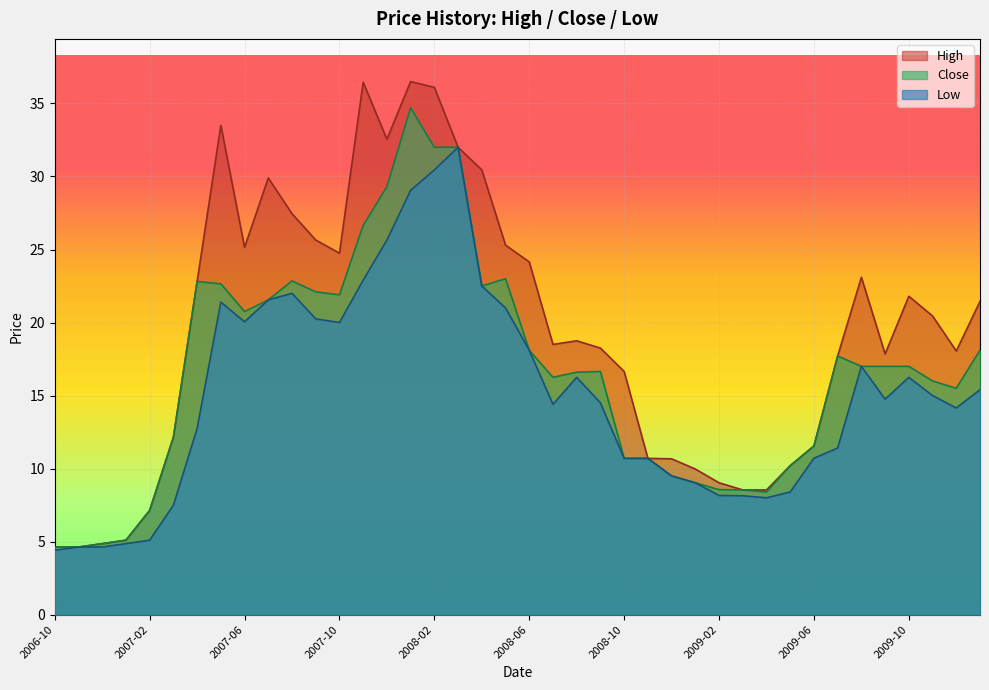

Is it true that High equals 27.3 at 2009-07?

False